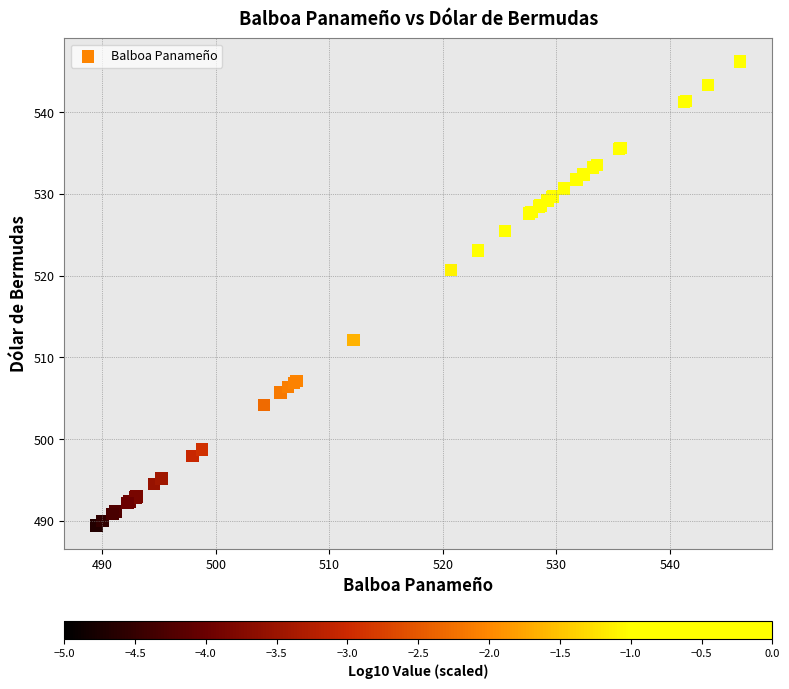

What Y value in the scatter plot is closest to 517?

520.7